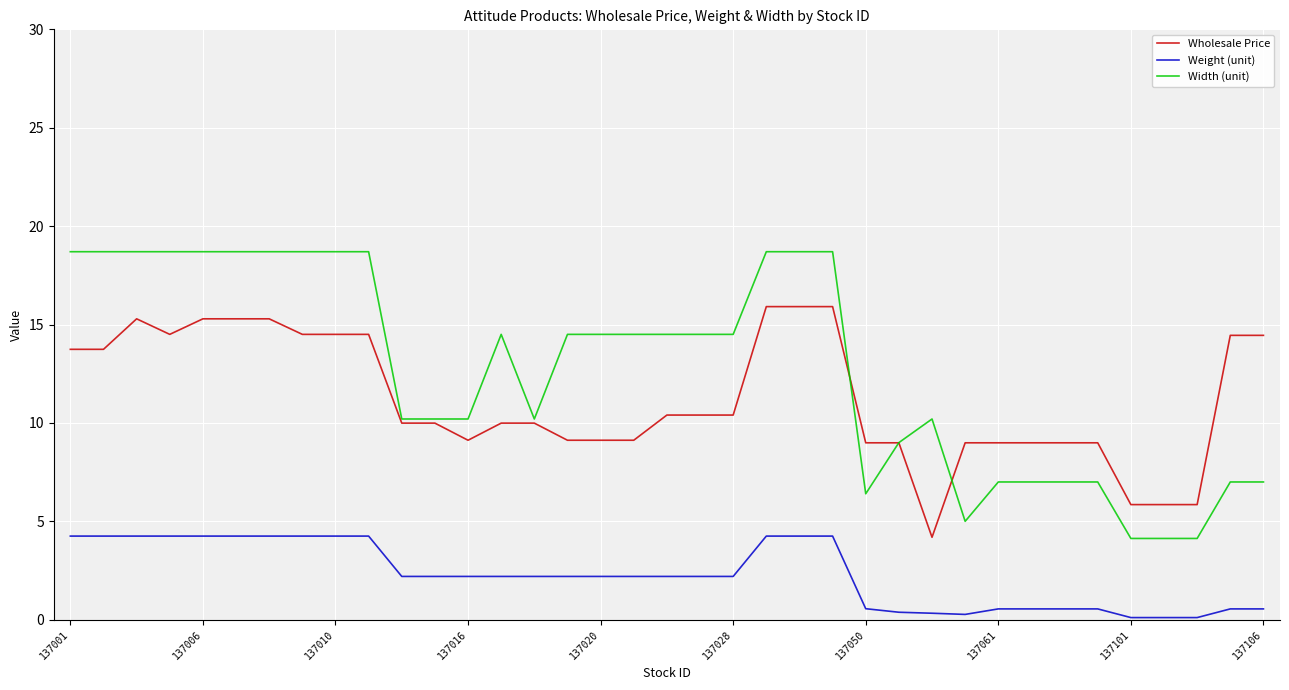

How many values in the Weight (unit) series are below 2?

13